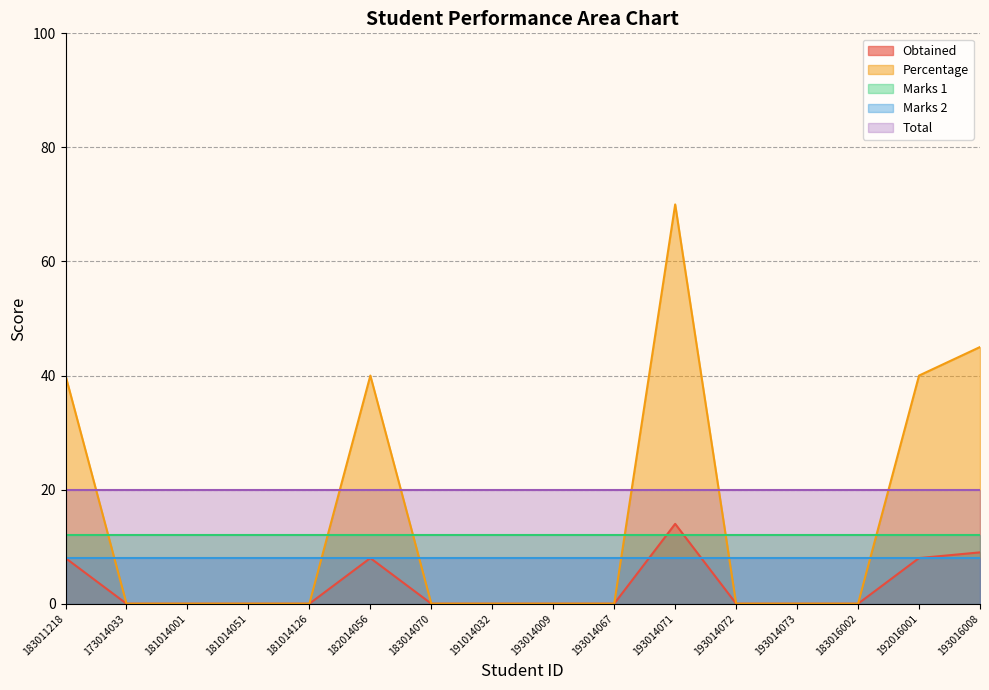

True or false: Marks 2 has a value of 13 at 193014073.

False